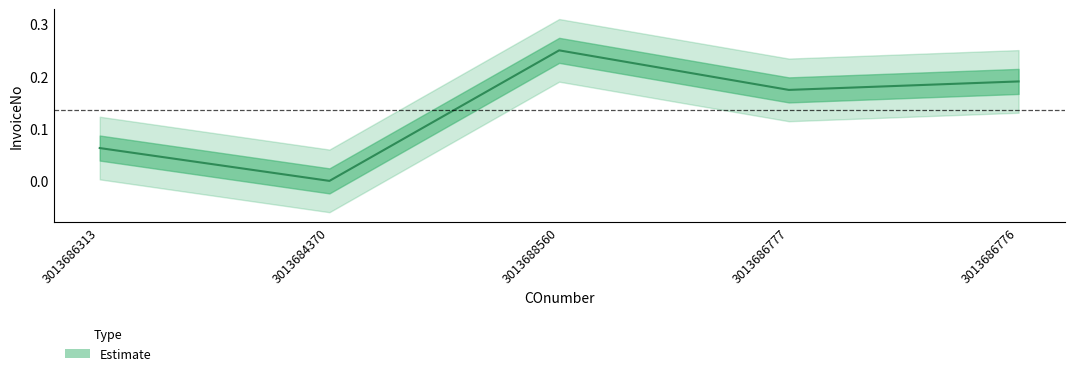

How many values are above zero?

4